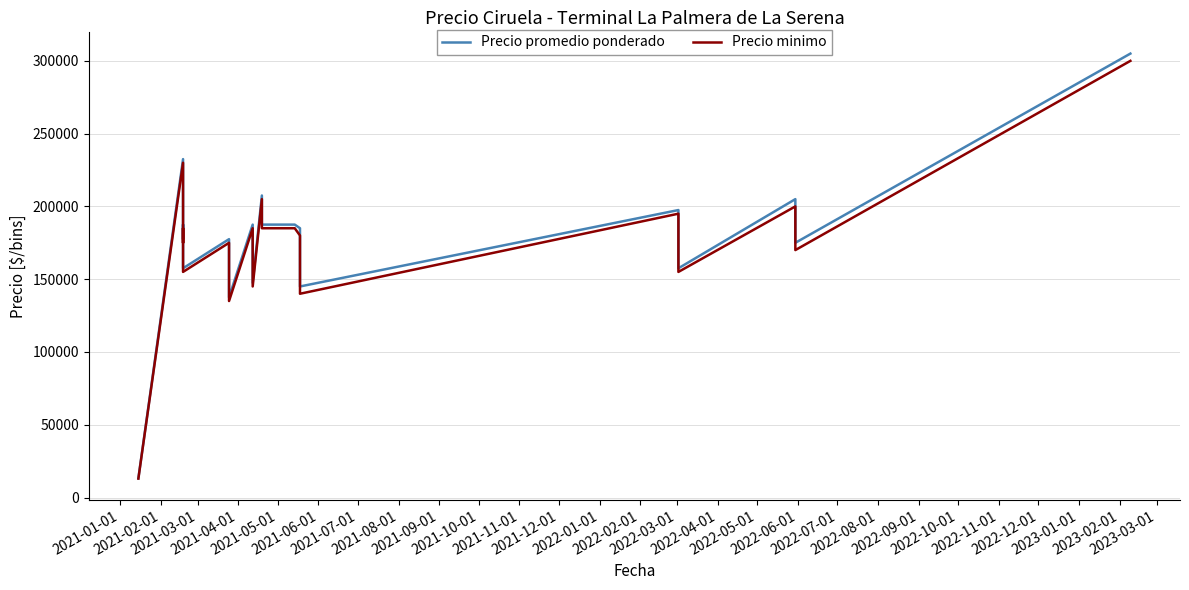

Between 2021-10-01 and 2021-01-01, which is larger?

2021-10-01